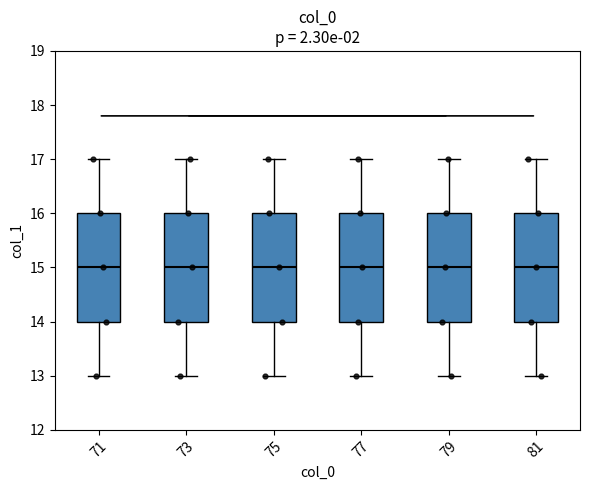

Where is the lower edge of the box at x = 75 on the y-axis? The values are not printed on the chart, so give them approximately, as read against the axis.

14